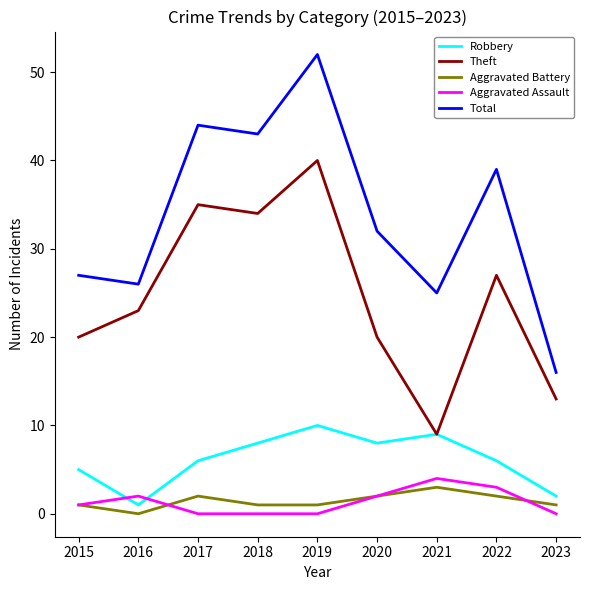

What is the highest value of the Robbery series?

10